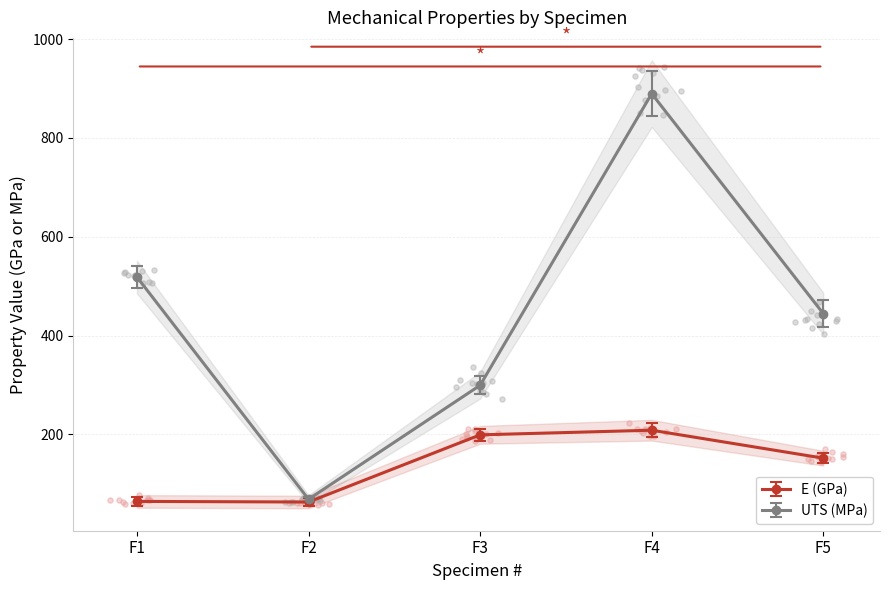

At how many categories does at least one series exceed 330?

3